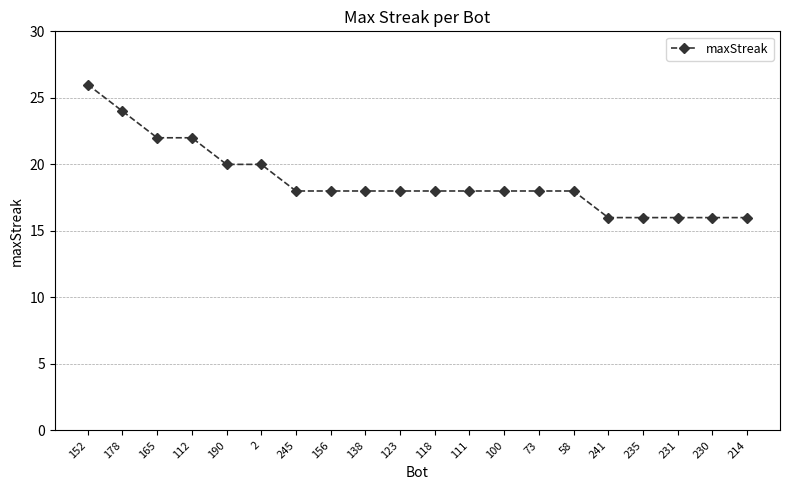

What is the ratio of the value at 178 to the value at 58?

1.3